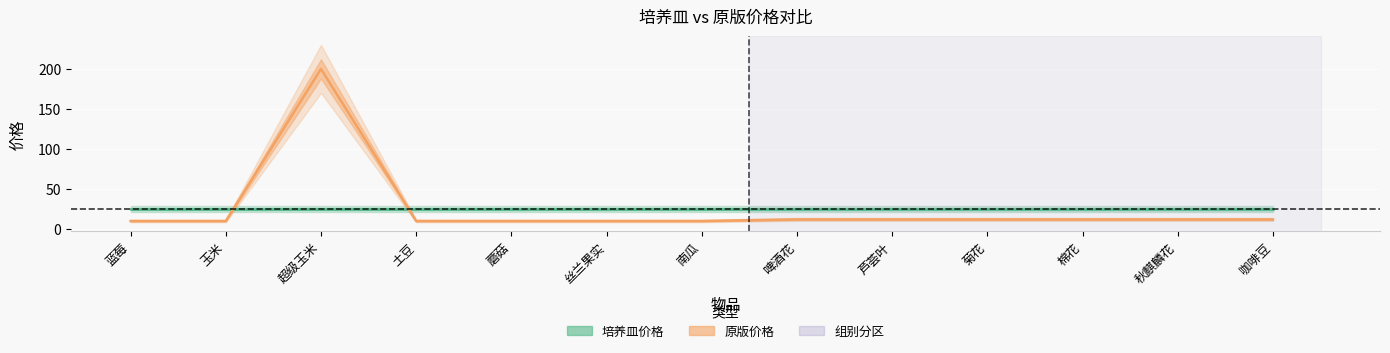

How many lines are shown in the chart?

2